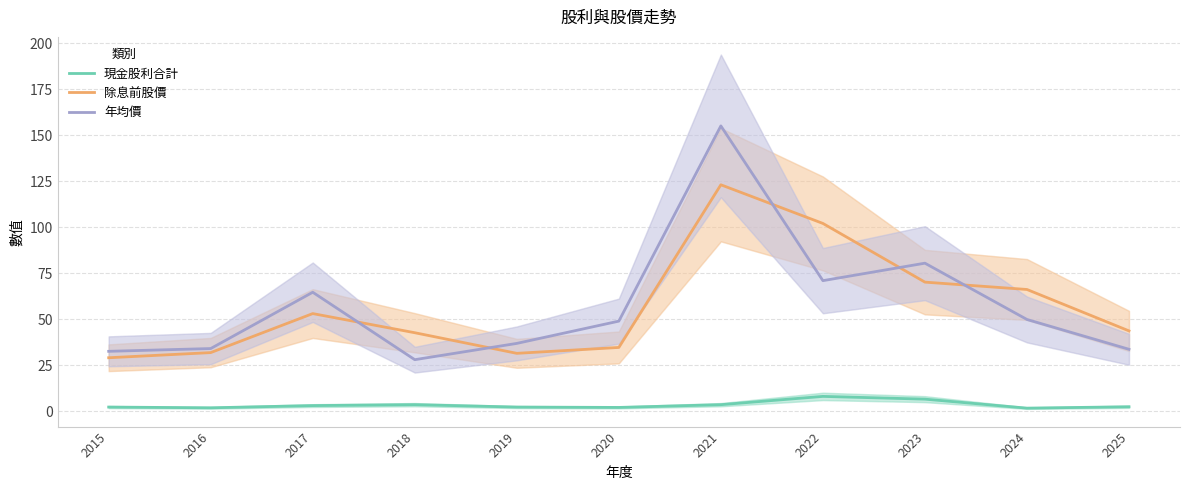

Which series has the widest spread of values?

年均價